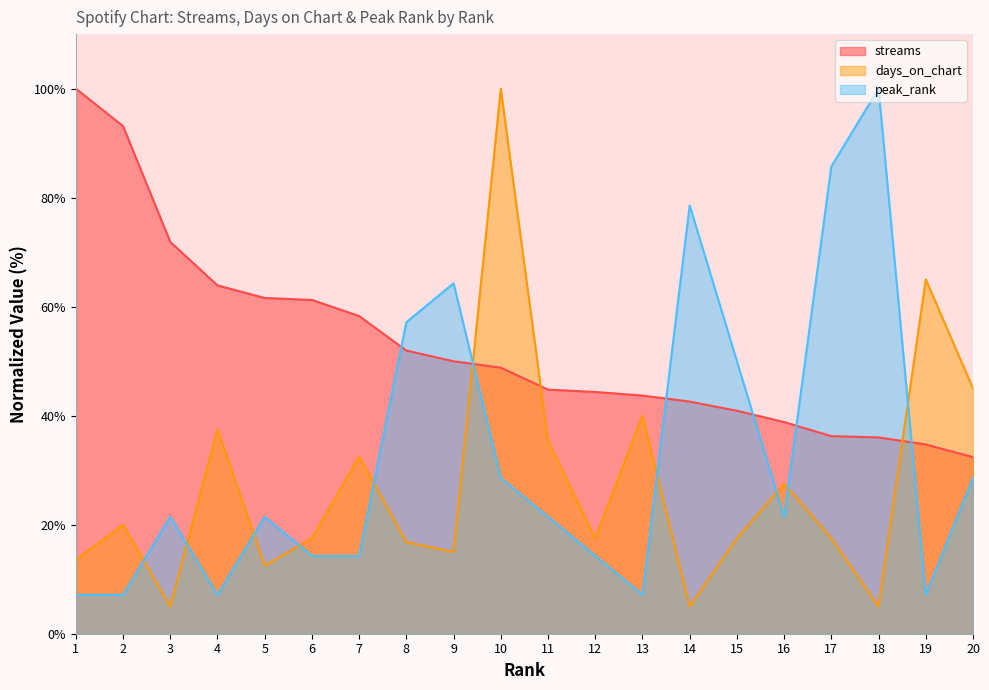

What is the difference between the maximum and second lowest values in the streams series?

65.3